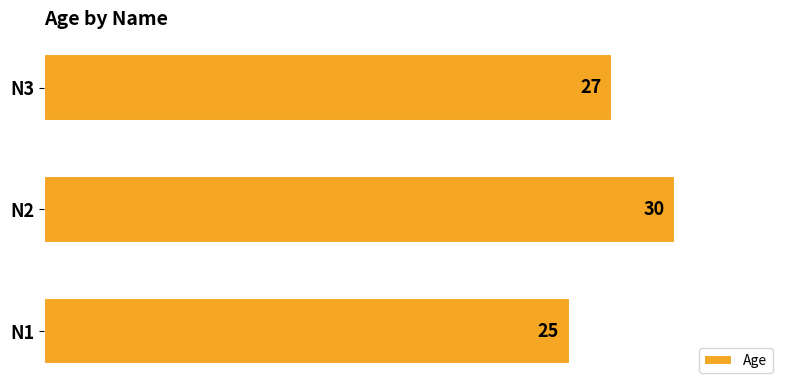

Which category has the highest value across all series?

N2